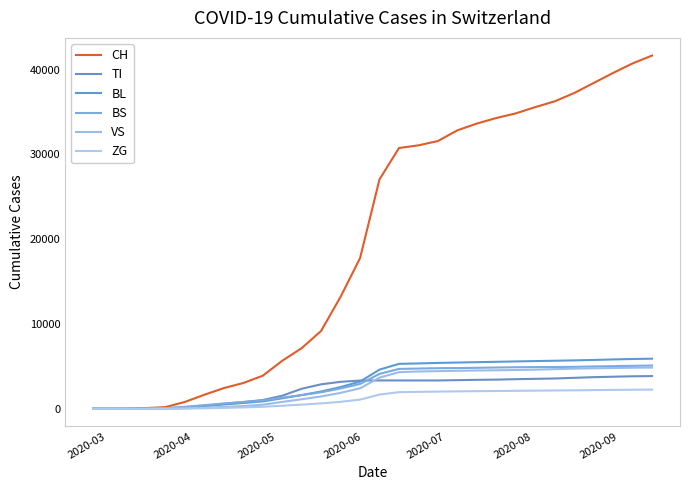

How many lines are shown in the chart?

6